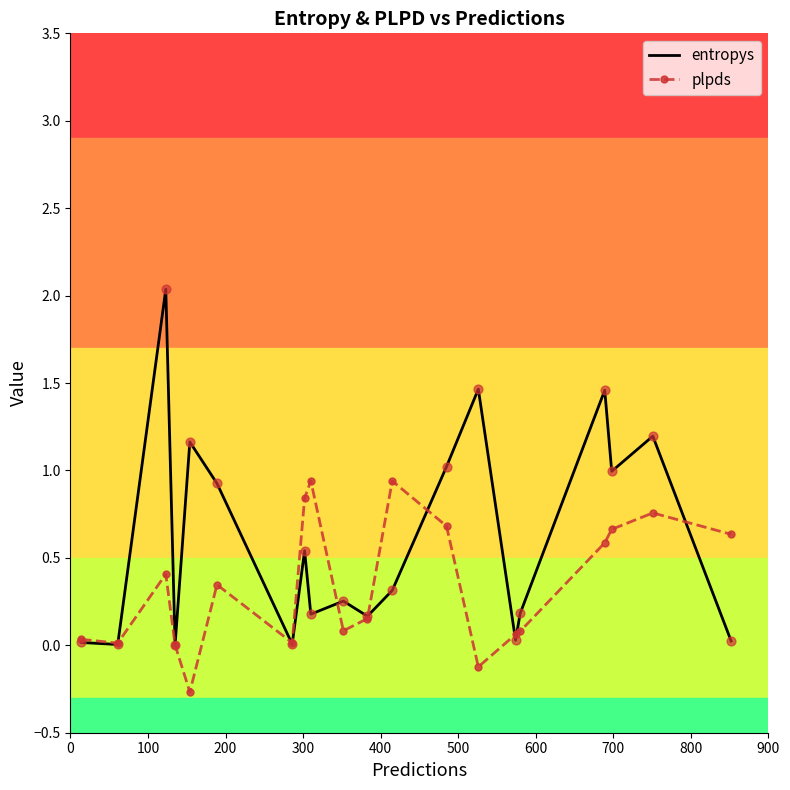

Which series has the largest total across all categories?

entropys